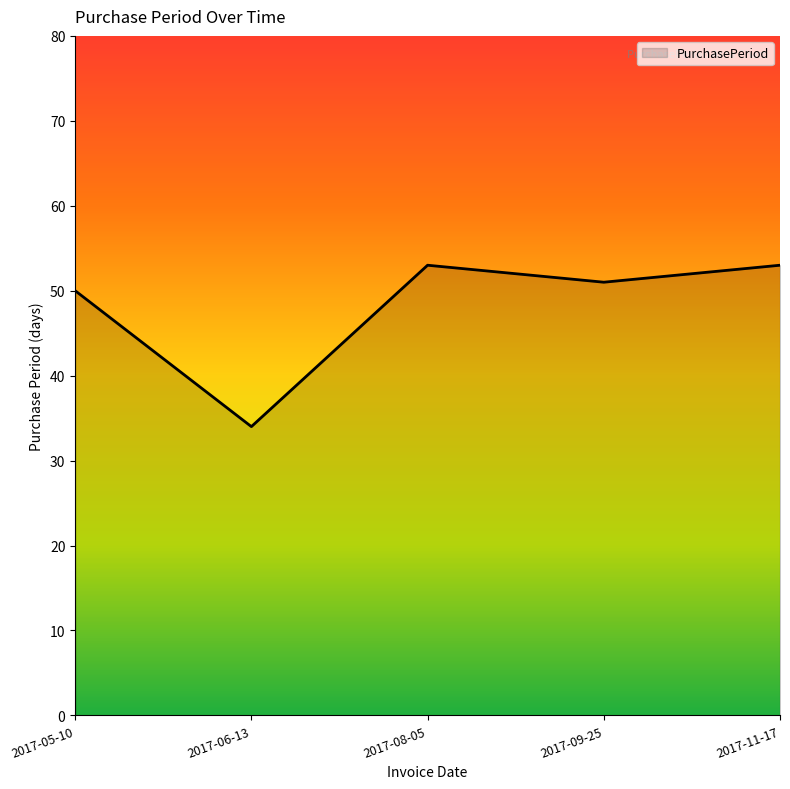

Reading left to right, transcribe all the data shown in this chart.

2017-05-10=50	2017-06-13=34	2017-08-05=53	2017-09-25=51	2017-11-17=53